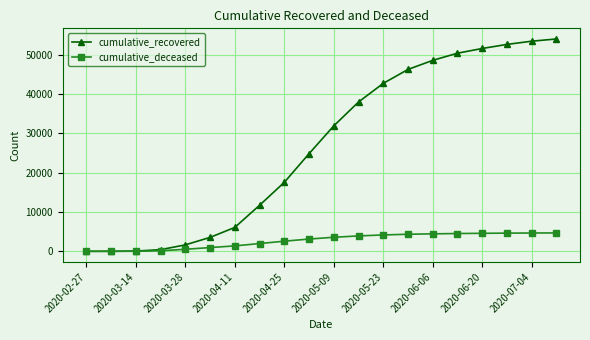

What is the maximum value for cumulative_deceased?

4680